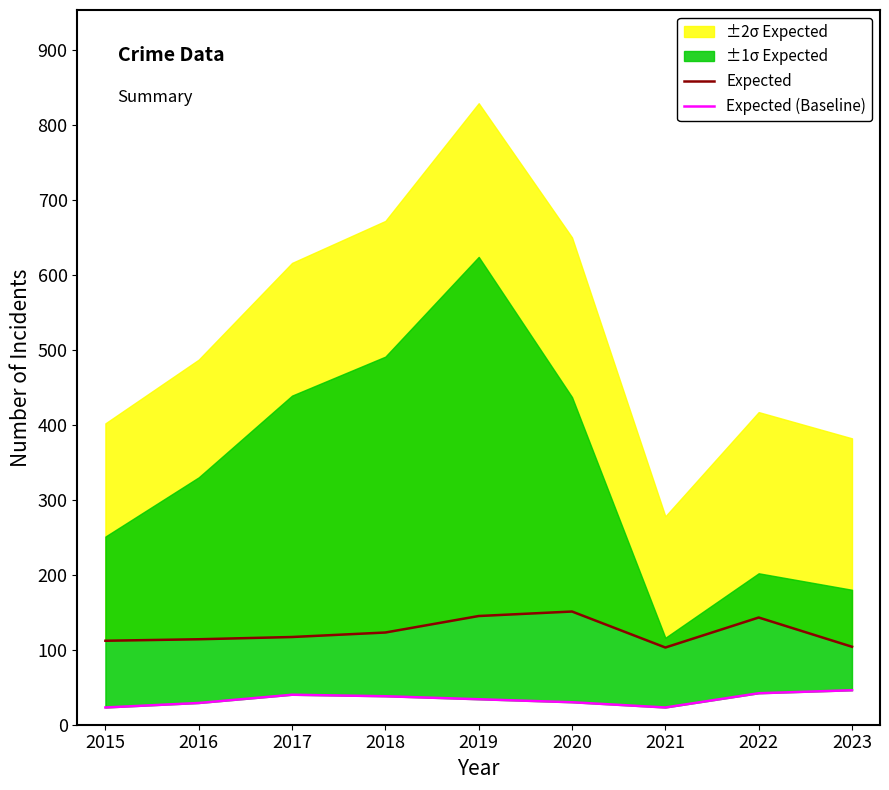

Is it true that Expected (Baseline) equals 76 at 2023?

False